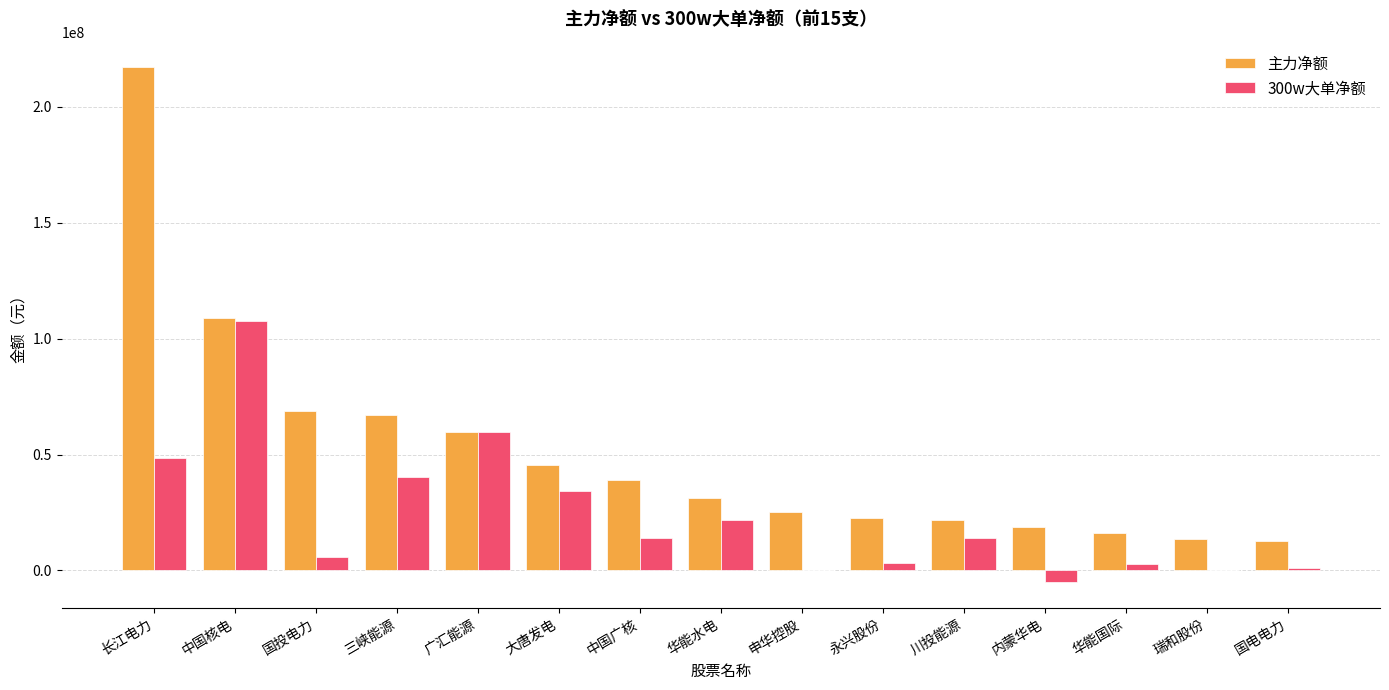

Are the bars grouped side by side (vs. stacked)?

Yes